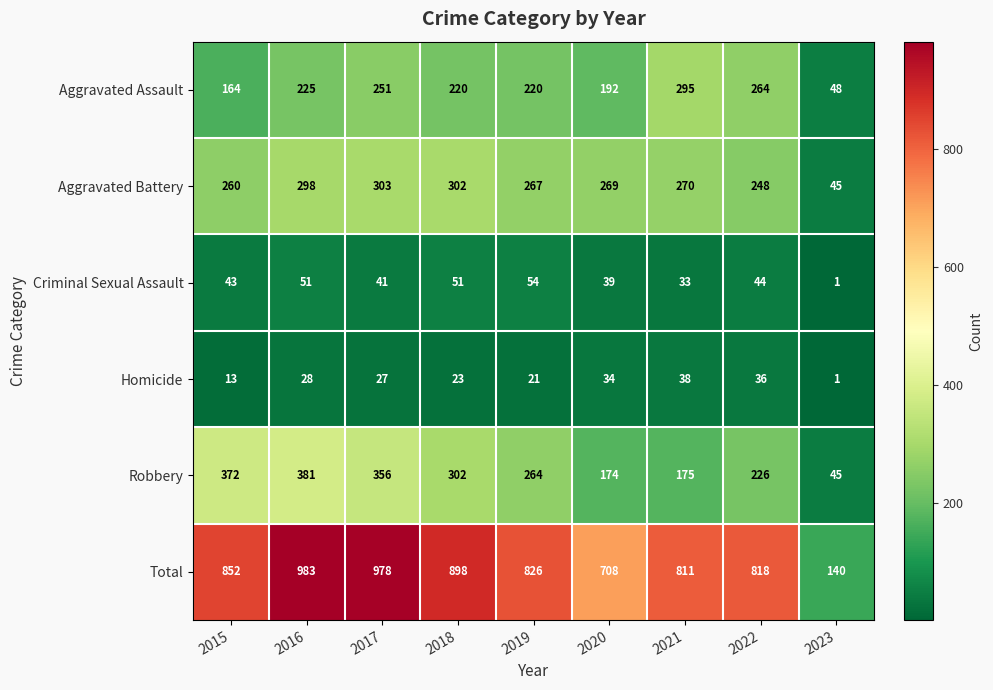

What is the difference between the highest and lowest values at 2021?

778